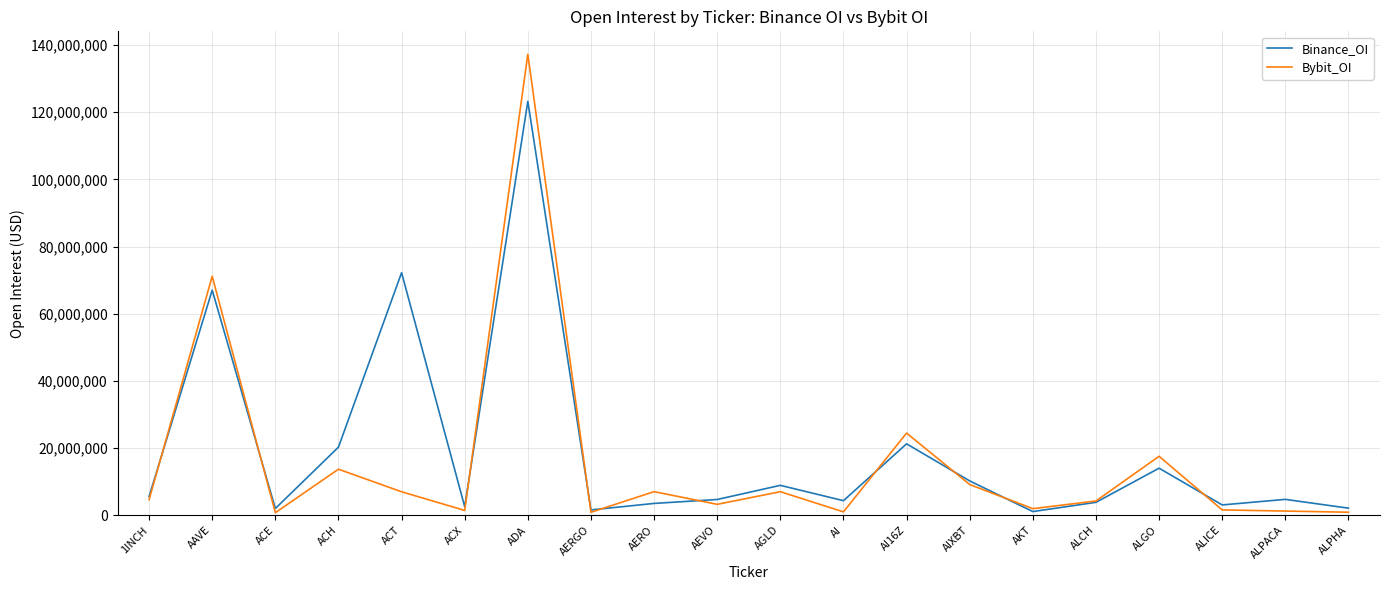

List the series in order of their peak value, highest first.

Bybit_OI, Binance_OI